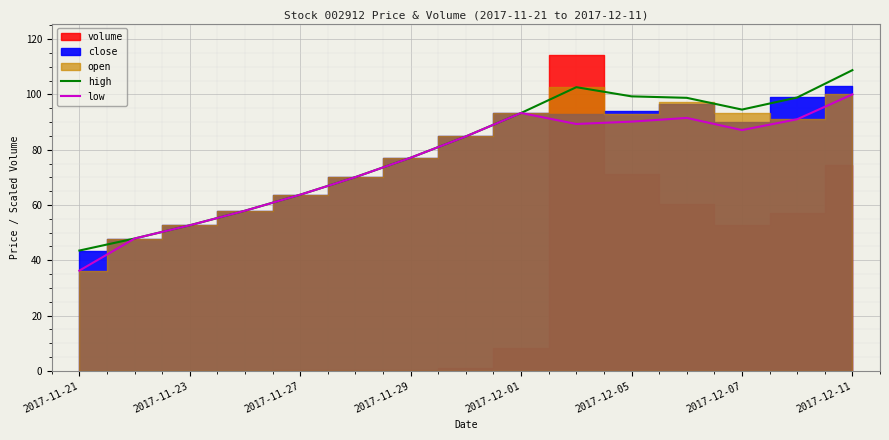

Which category has the highest value in the low series?

2017-12-11